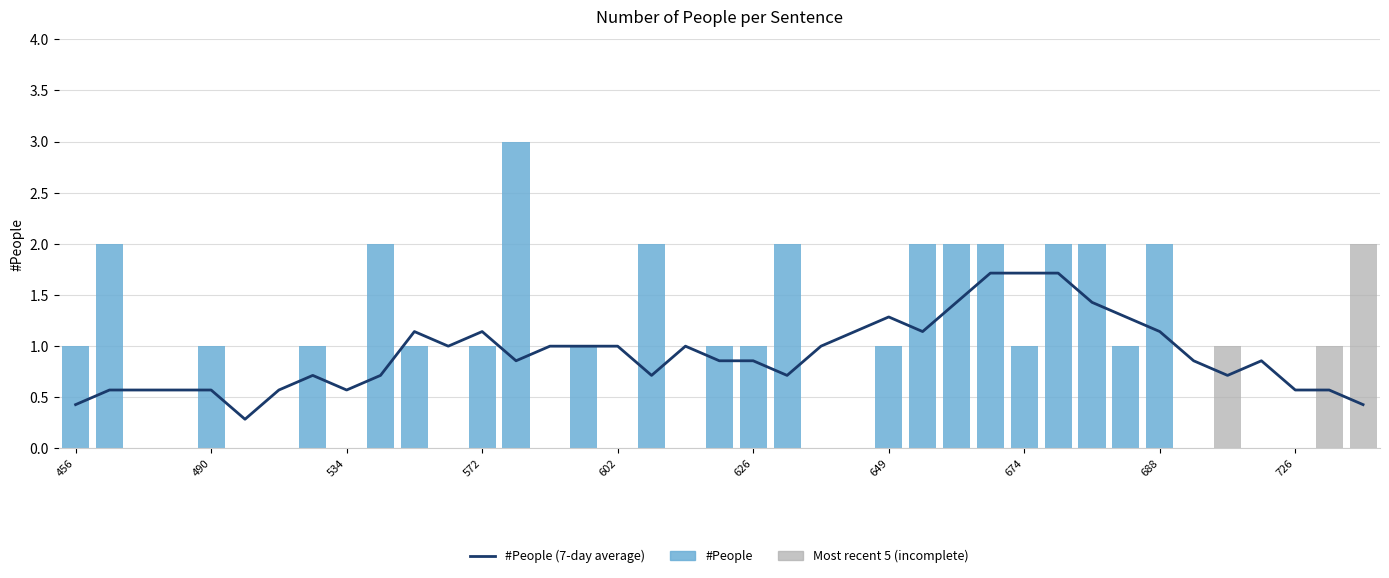

How many categories are shown in the chart?

39